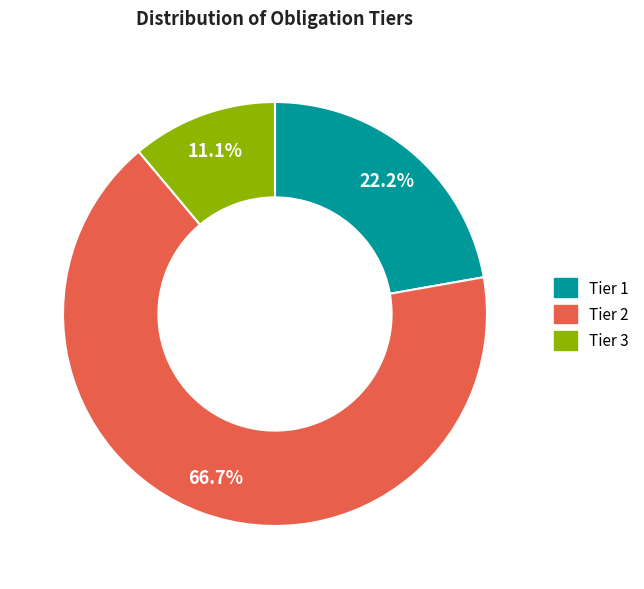

Is it true that Tier 3 is 18% of the pie?

False